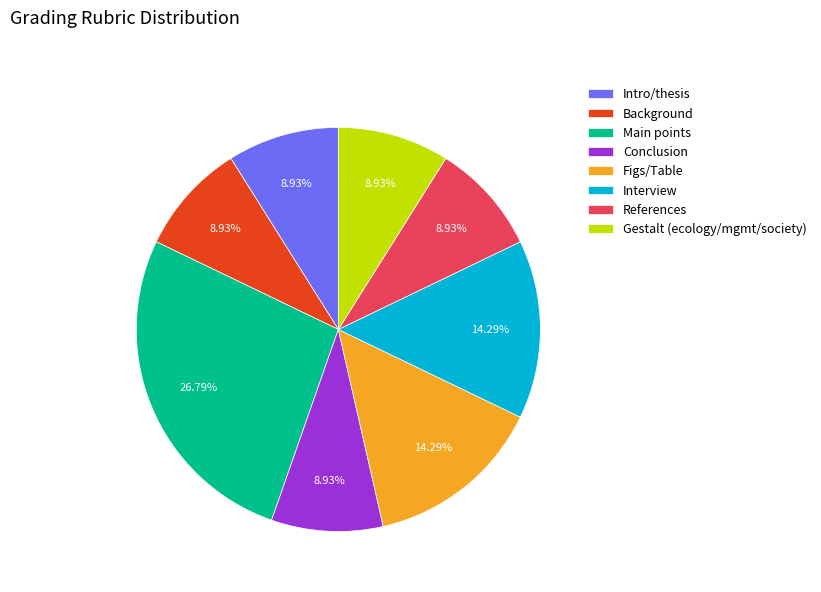

What percentage is the Interview slice, to the nearest percent?

14%